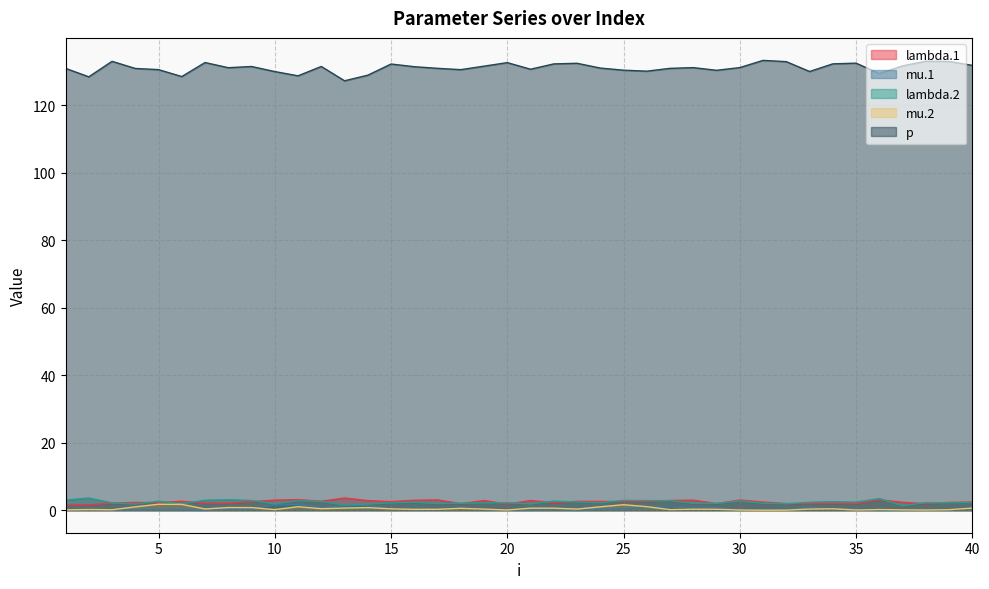

At which category does mu.2 reach its first local peak?

2